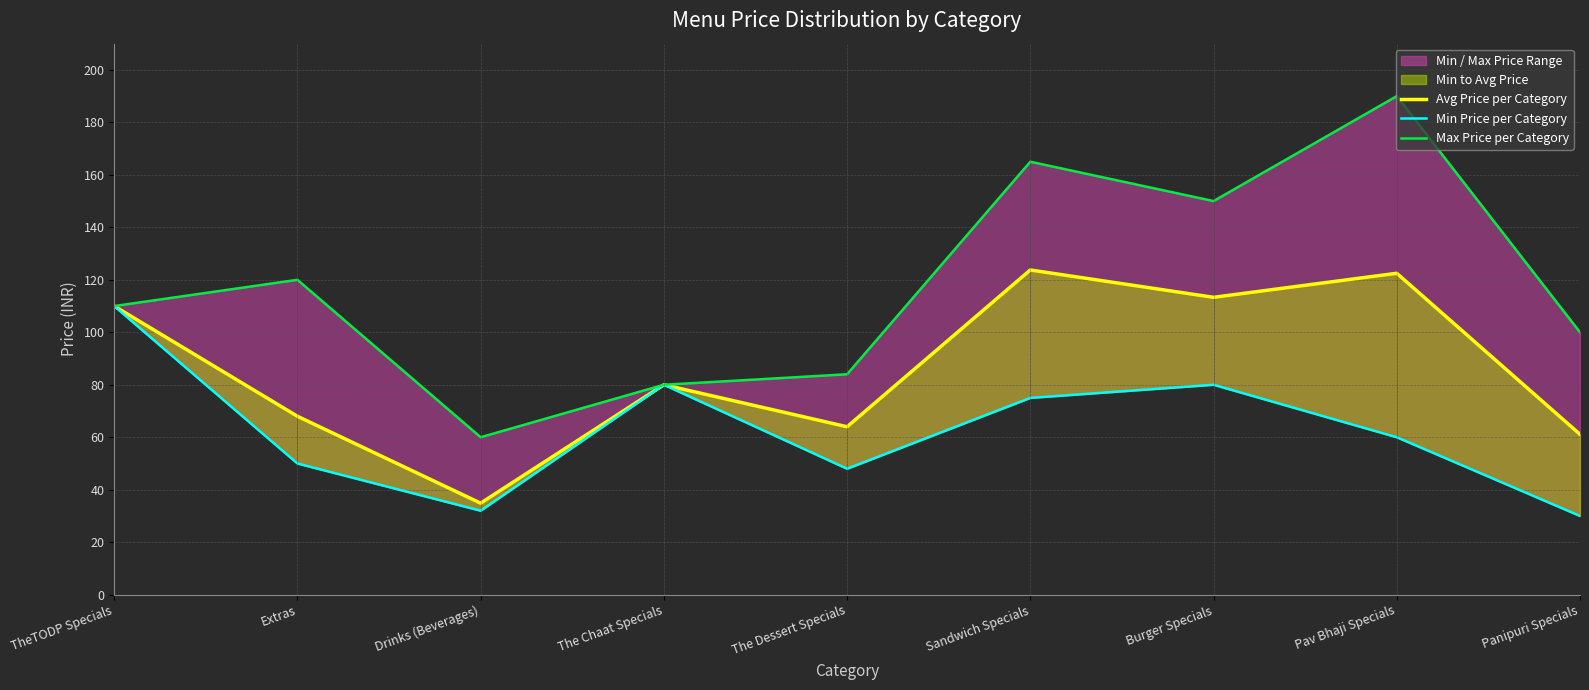

What value does the Min Price per Category series have at Sandwich Specials?

75.0